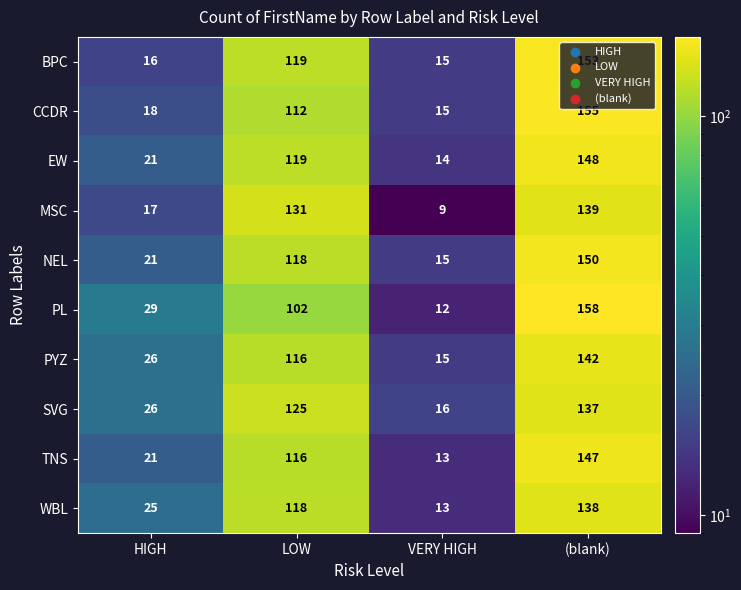

The value of EW at HIGH is 21. True or false?

True